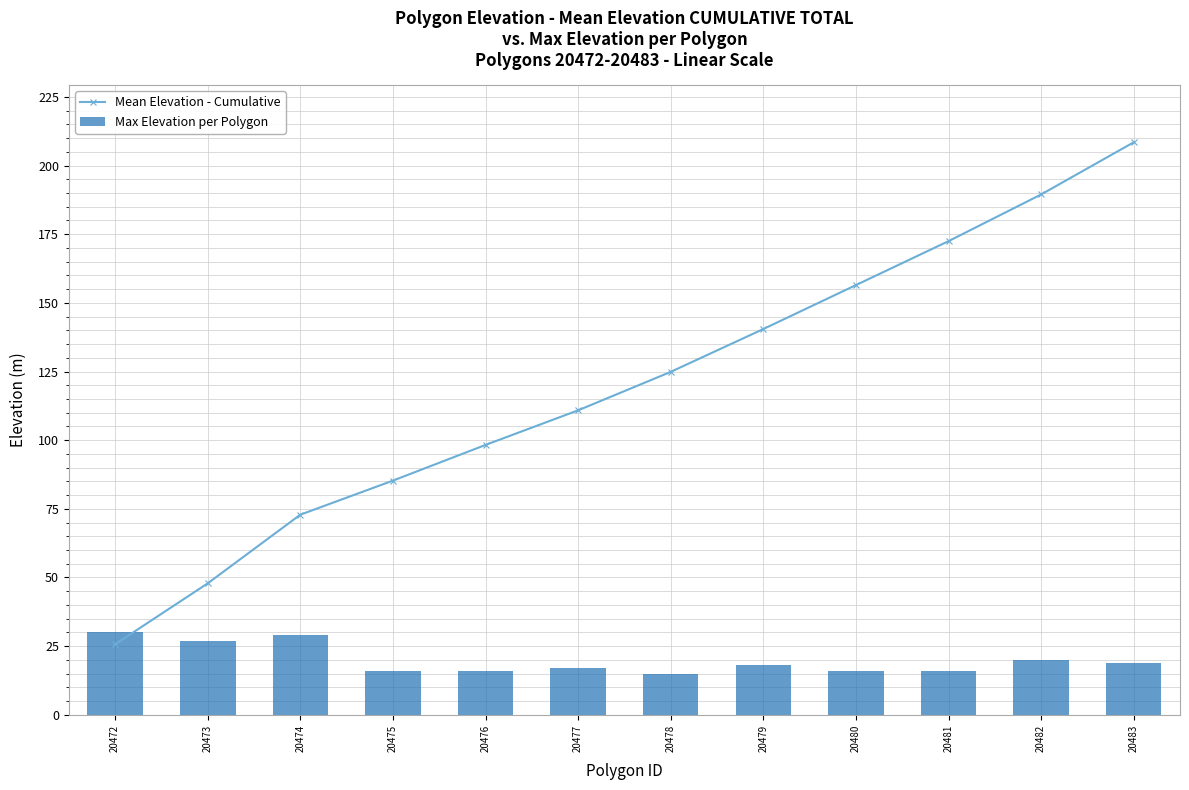

List the series in order of their overall mean, highest first.

Mean Elevation - Cumulative, Max Elevation per Polygon